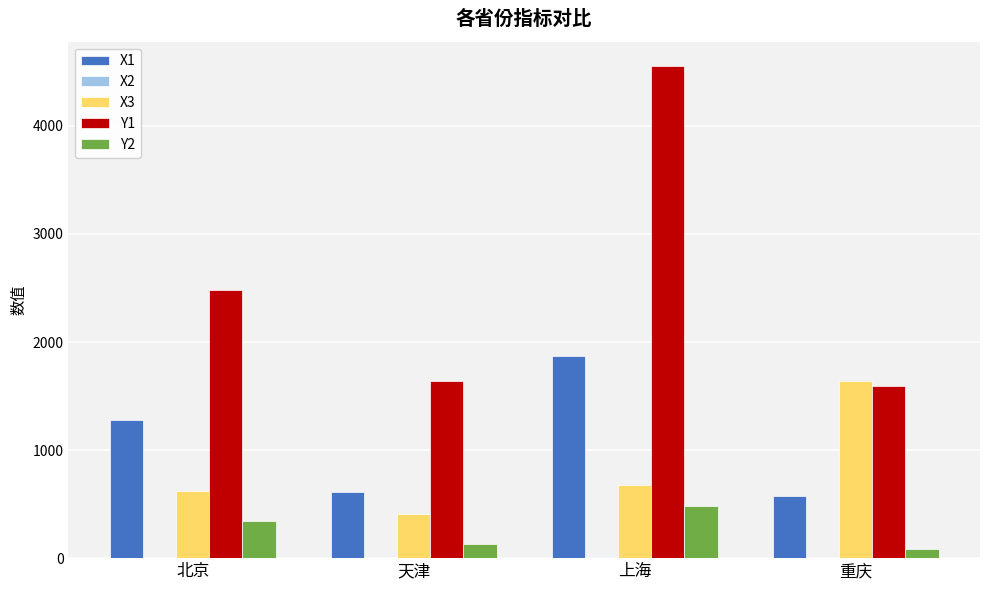

Which series changed the most between 北京 and 天津?

Y1